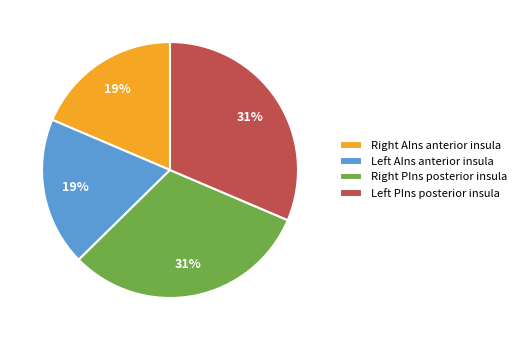

How many segments does this pie chart have?

4